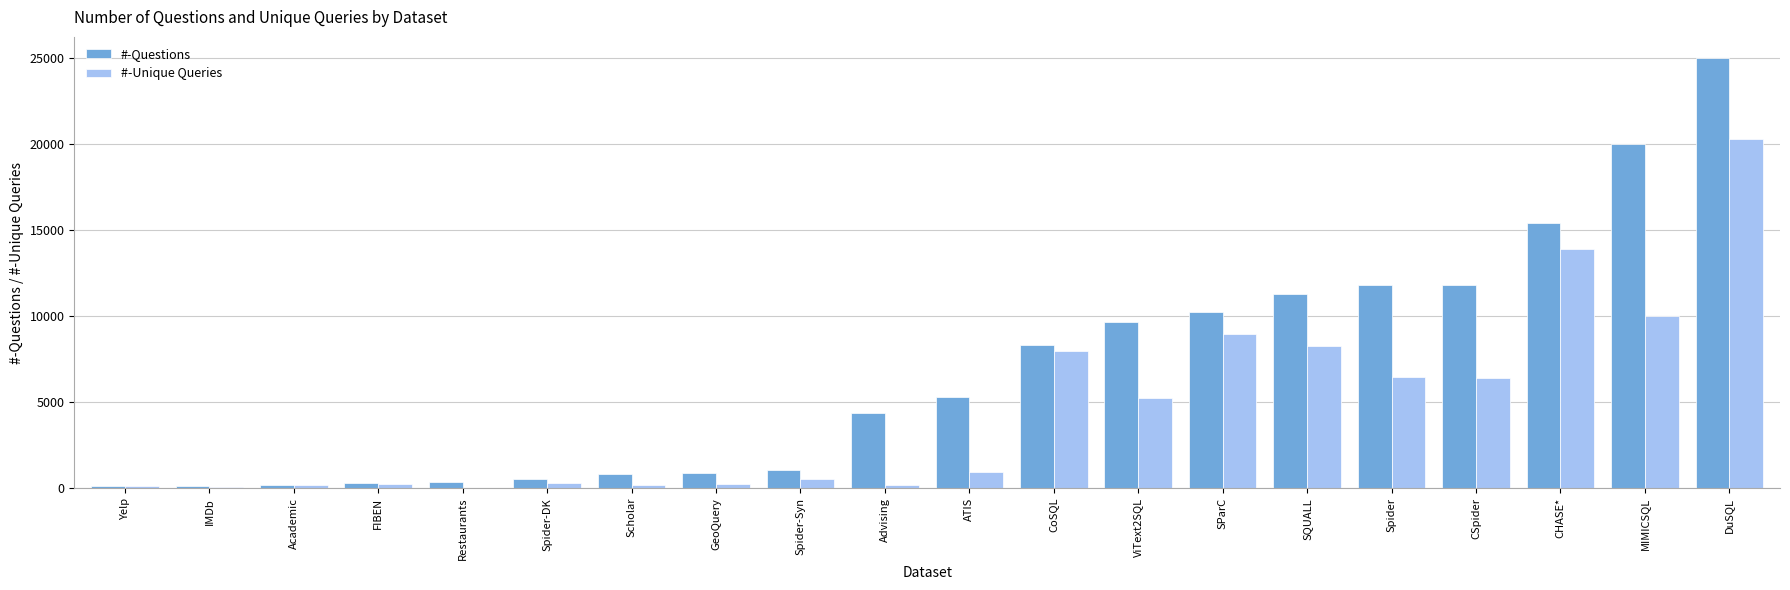

True or false: #-Unique Queries has a value of 20308 at DuSQL.

True